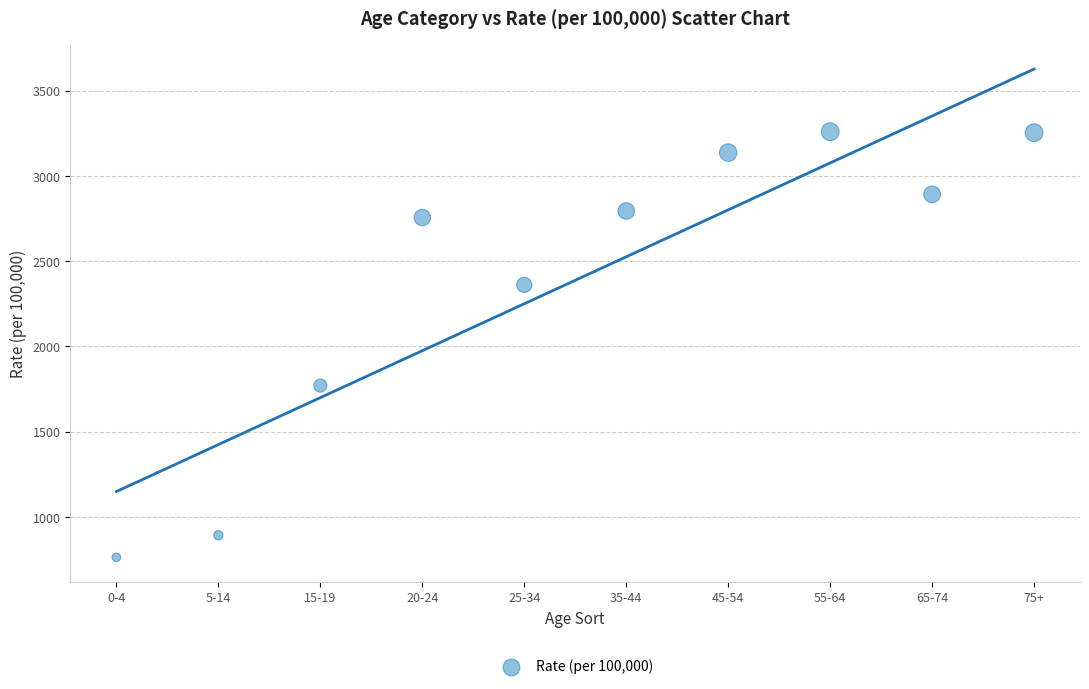

What is the average Y value?

2387.7